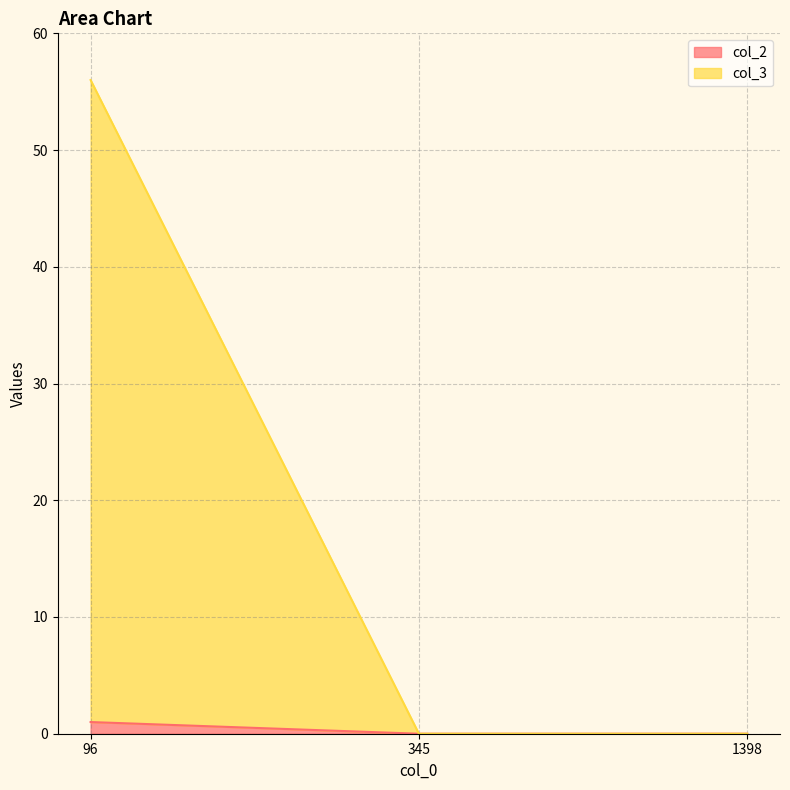

True or false: col_2 has a value of 0 at 345.

True